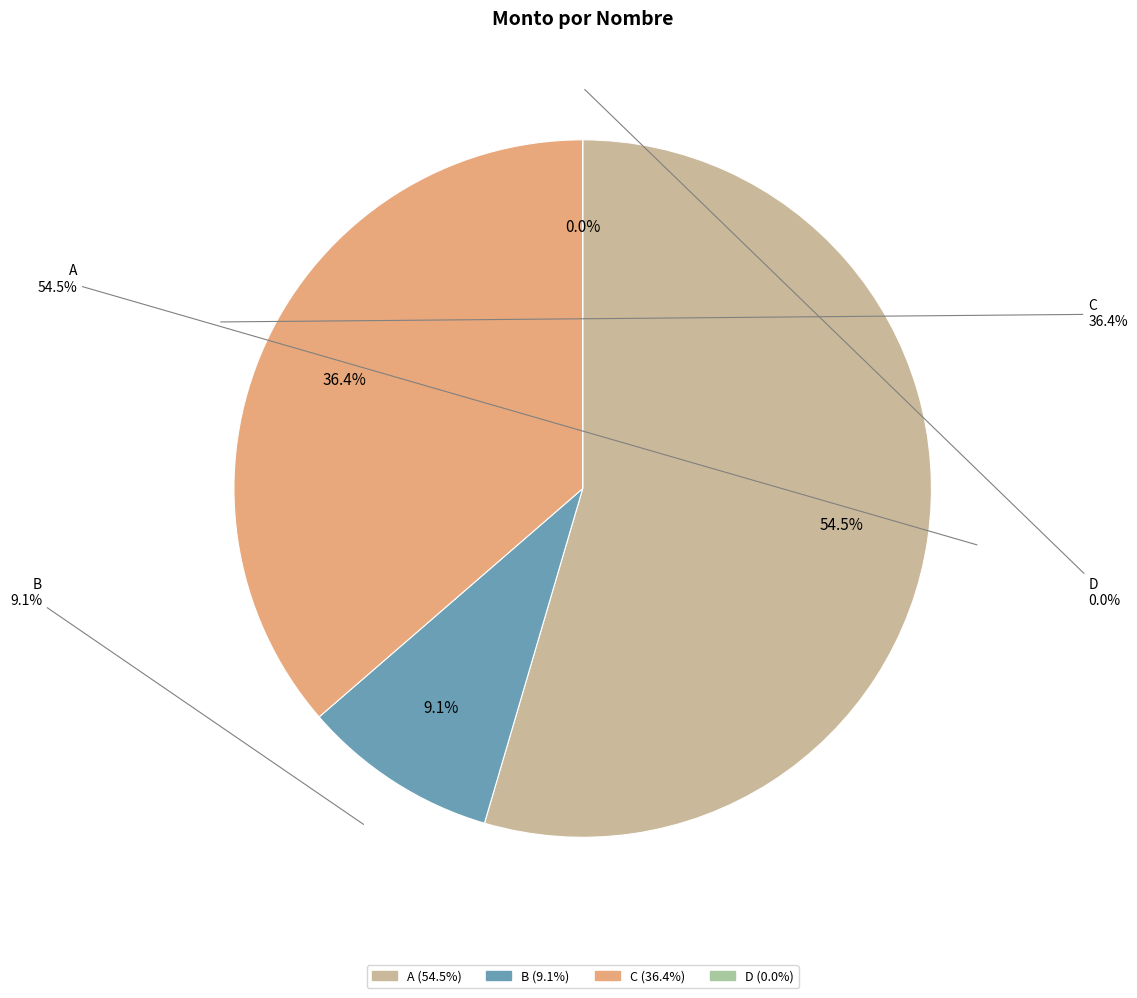

How many slices are in this pie chart?

4